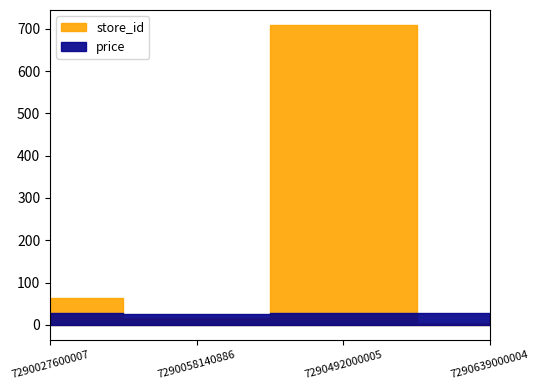

Which series changed the most between 7290027600007 and 7290058140886?

store_id